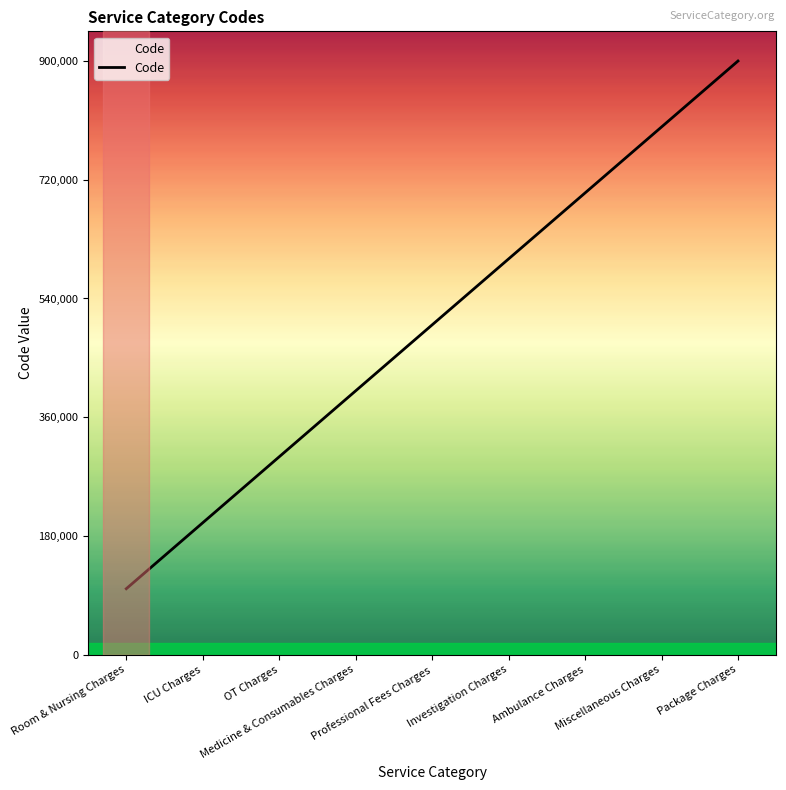

Rank the categories by value from highest to lowest.

Package Charges, Miscellaneous Charges, Ambulance Charges, Investigation Charges, Professional Fees Charges, Medicine & Consumables Charges, OT Charges, ICU Charges, Room & Nursing Charges